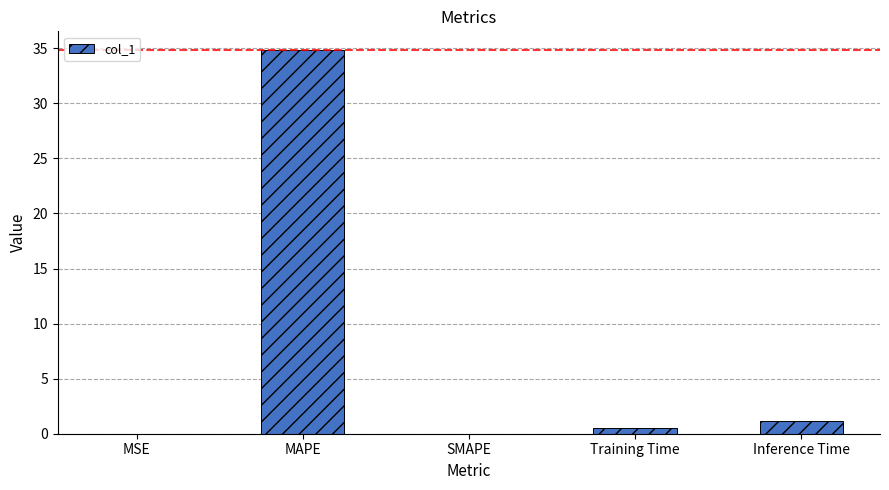

The value at Inference Time is 1.1. True or false?

True